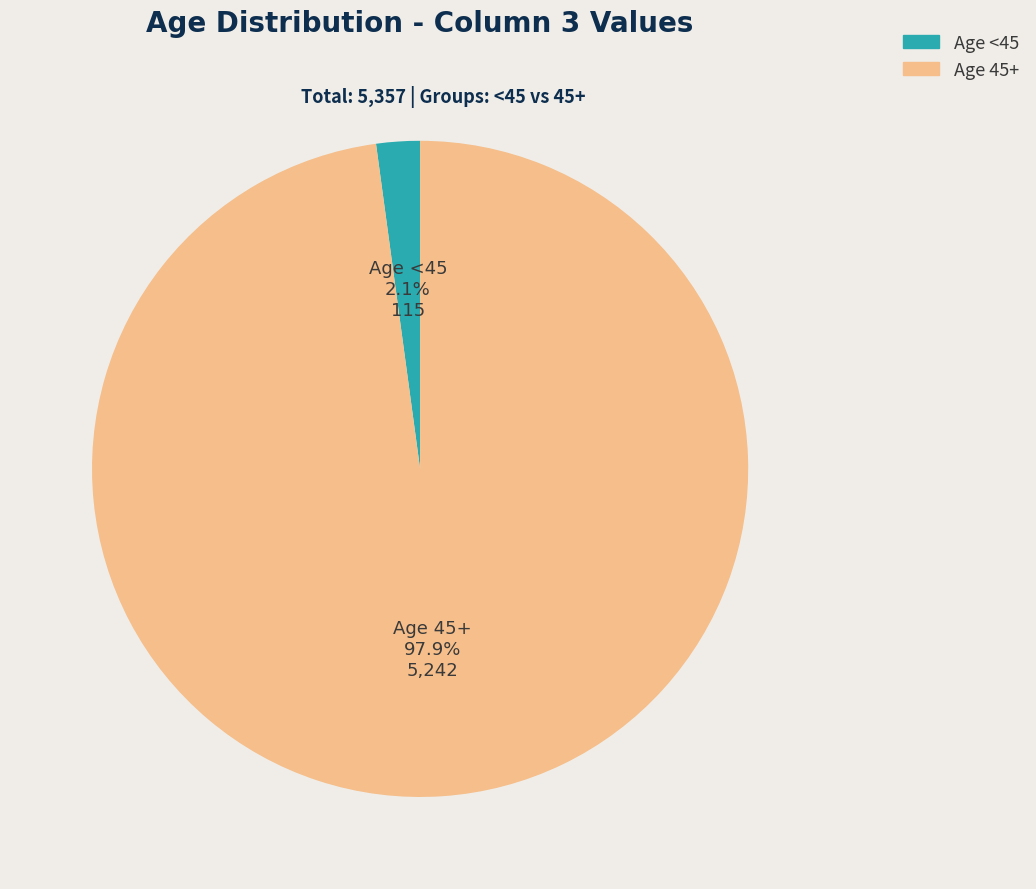

How many segments does this pie chart have?

2